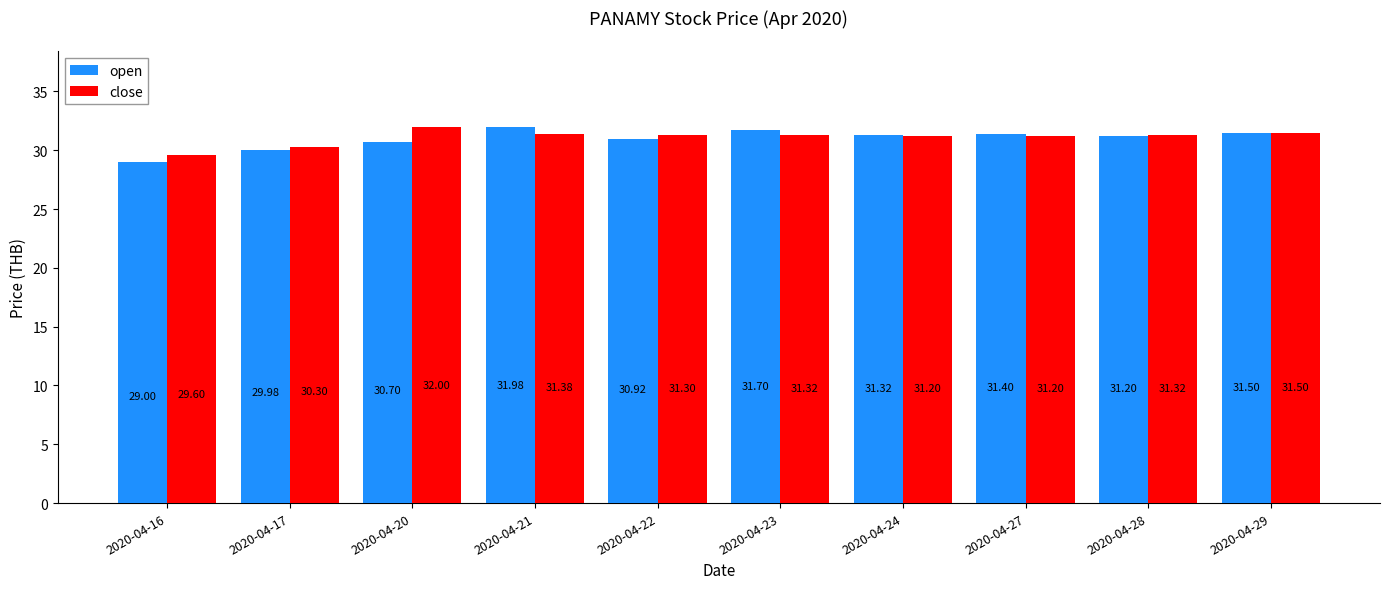

How many data points in open are less than 31?

4